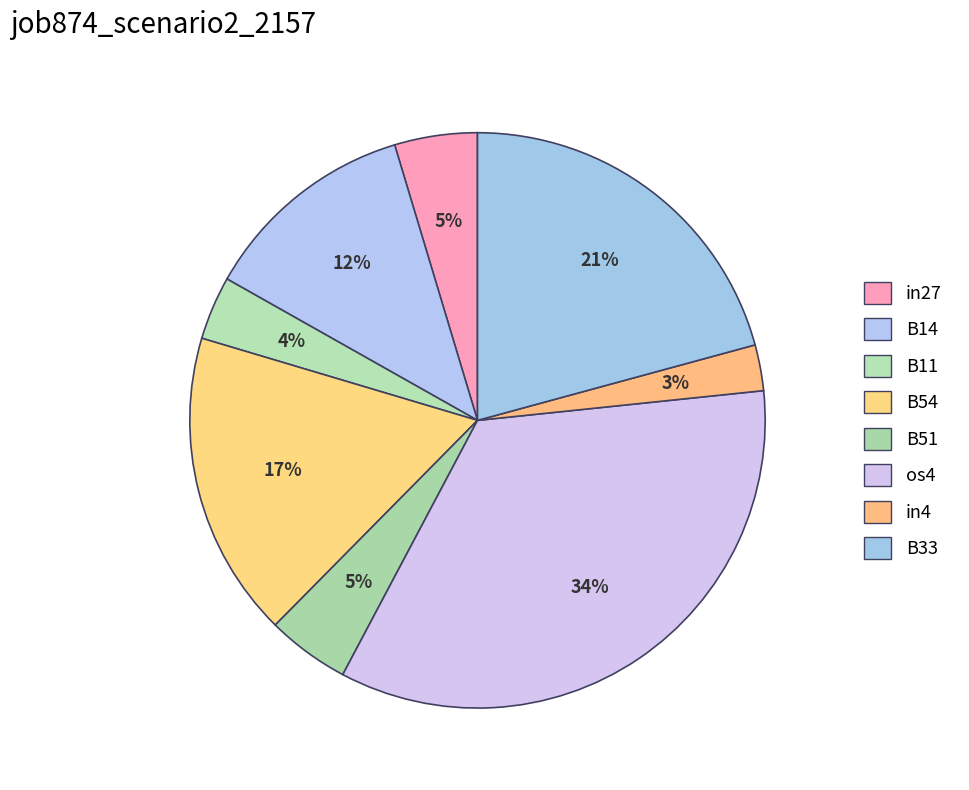

Count the number of slices in the pie.

8